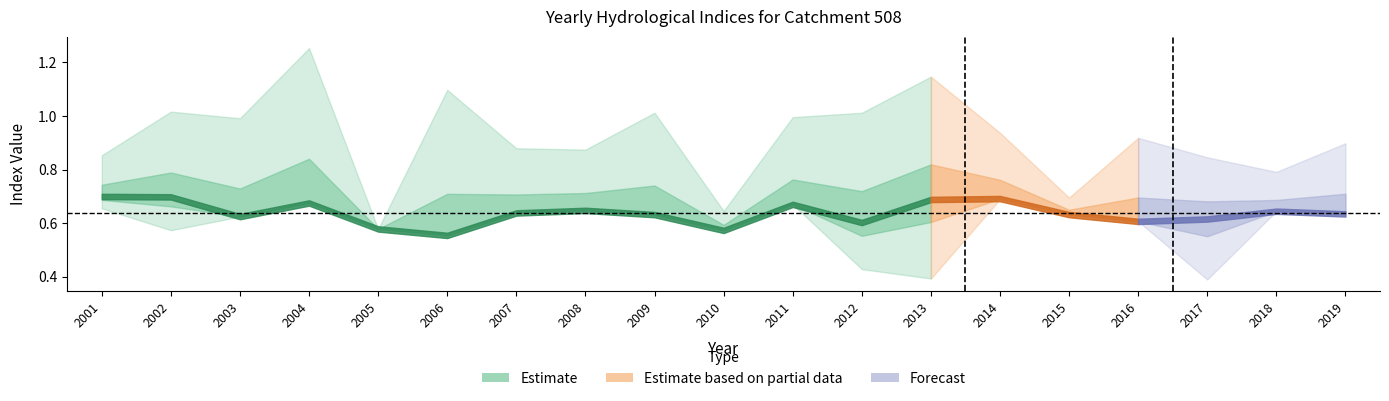

Reading left to right, extract all data points from this chart.

sp: 0.7	0.7	0.6	0.7	0.6	0.6	0.6	0.6	0.6	0.6	0.7	0.6	0.7	0.7	0.6	0.6	0.6	0.6	0.6
ai: 0.8	0.9	0.9	1.1	0.6	0.9	0.8	0.8	0.9	0.6	0.9	0.9	1.0	0.9	0.7	0.8	0.8	0.7	0.8
si: 0.7	0.6	0.7	0.7	0.7	0.9	0.7	0.8	0.7	1.0	0.8	0.5	0.5	0.7	0.9	0.9	0.5	0.8	0.9